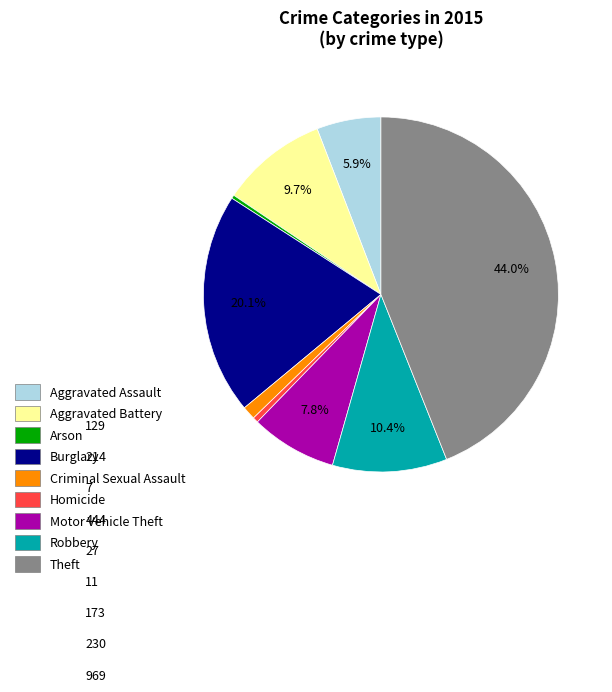

Approximately how many times larger is the value at Aggravated Assault compared to Aggravated Battery?

0.6